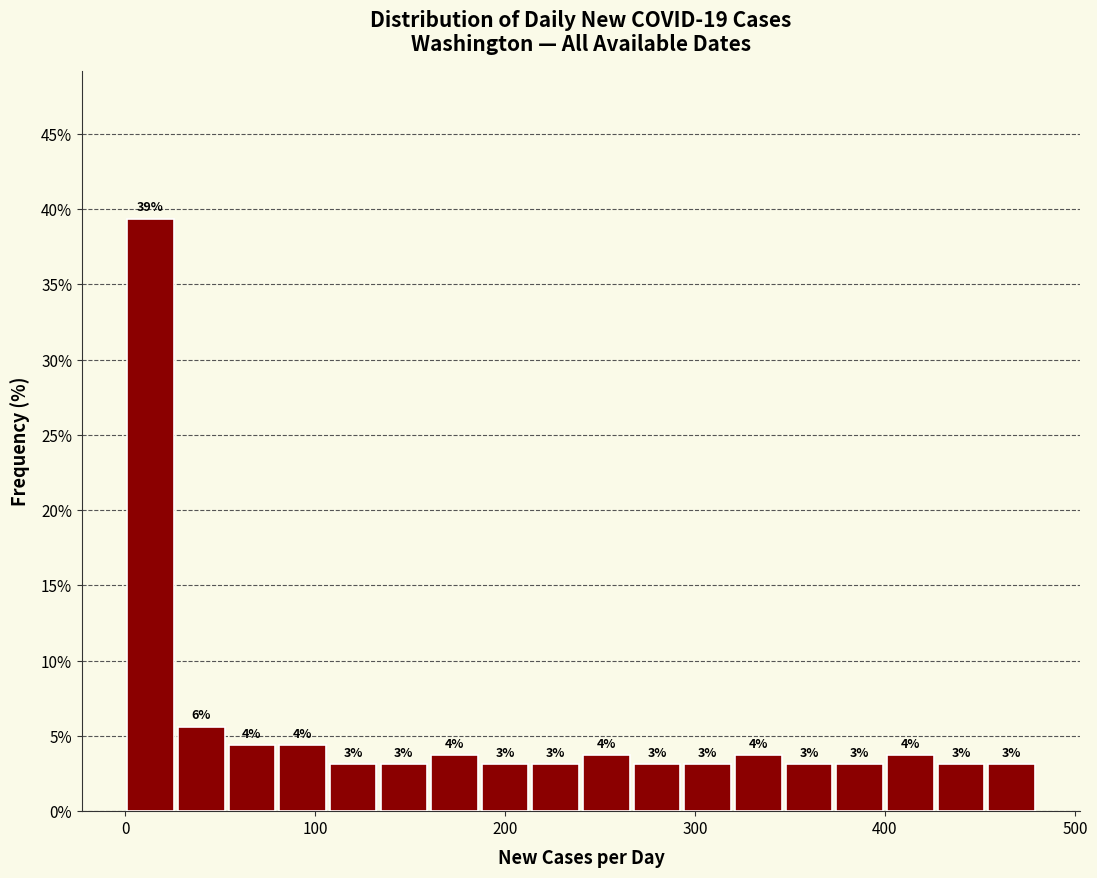

Read against the x-axis, roughly where is the centre of the tallest bar?

10